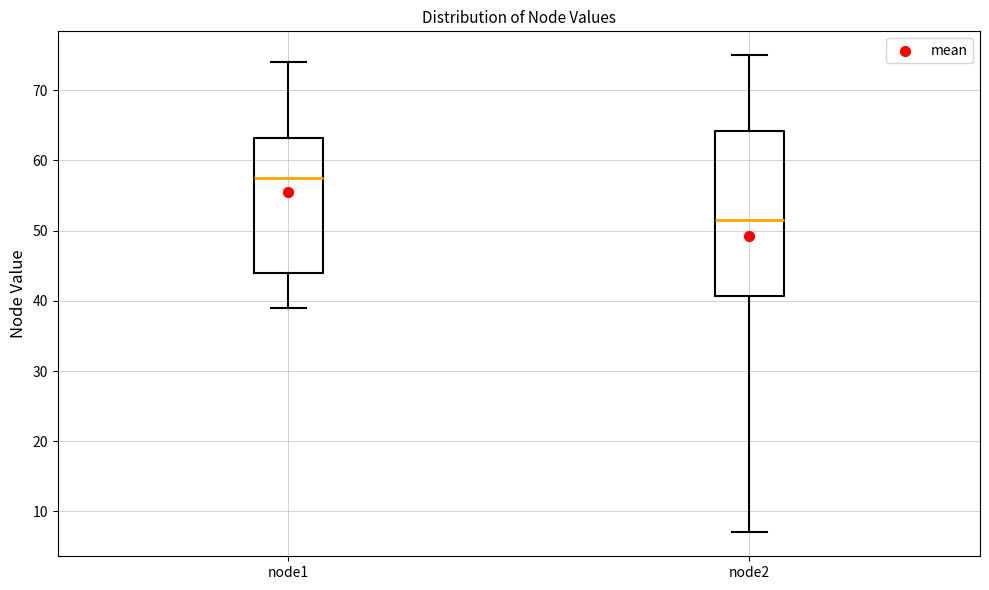

Reading left to right, transcribe this box plot: for each box, give where its median line is, the range the box spans, and where its two whiskers end, as read against the y-axis. The values are not printed on the chart, so give them approximately, as read against the axis.

node1: median 58, box 44 to 63, whiskers 39 to 74
node2: median 52, box 41 to 64, whiskers 7 to 75